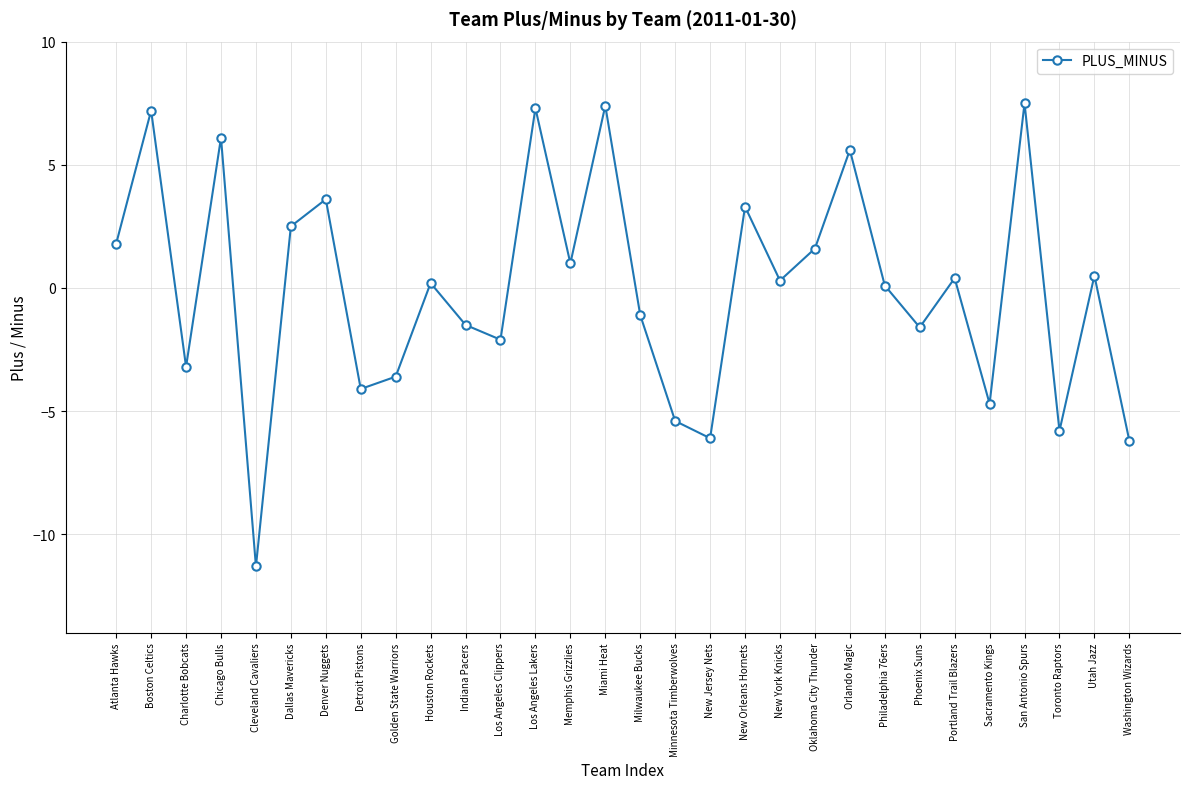

Which has a higher value, Golden State Warriors or Dallas Mavericks?

Dallas Mavericks